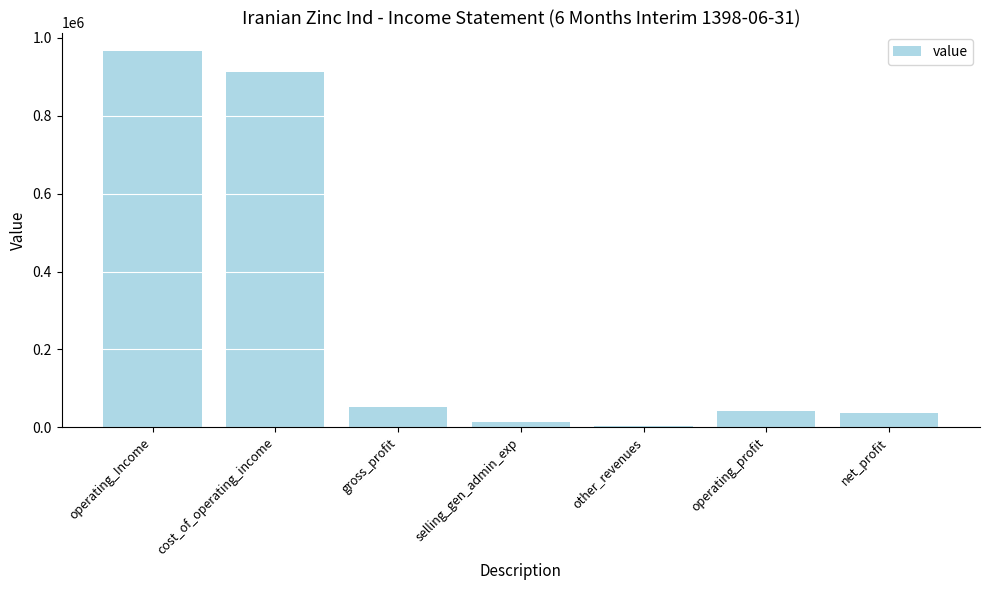

Reading left to right, extract all data points from this chart.

operating_Income=965567	cost_of_operating_income=912468	gross_profit=53099	selling_gen_admin_exp=13331	other_revenues=2700	operating_profit=42468	net_profit=37425